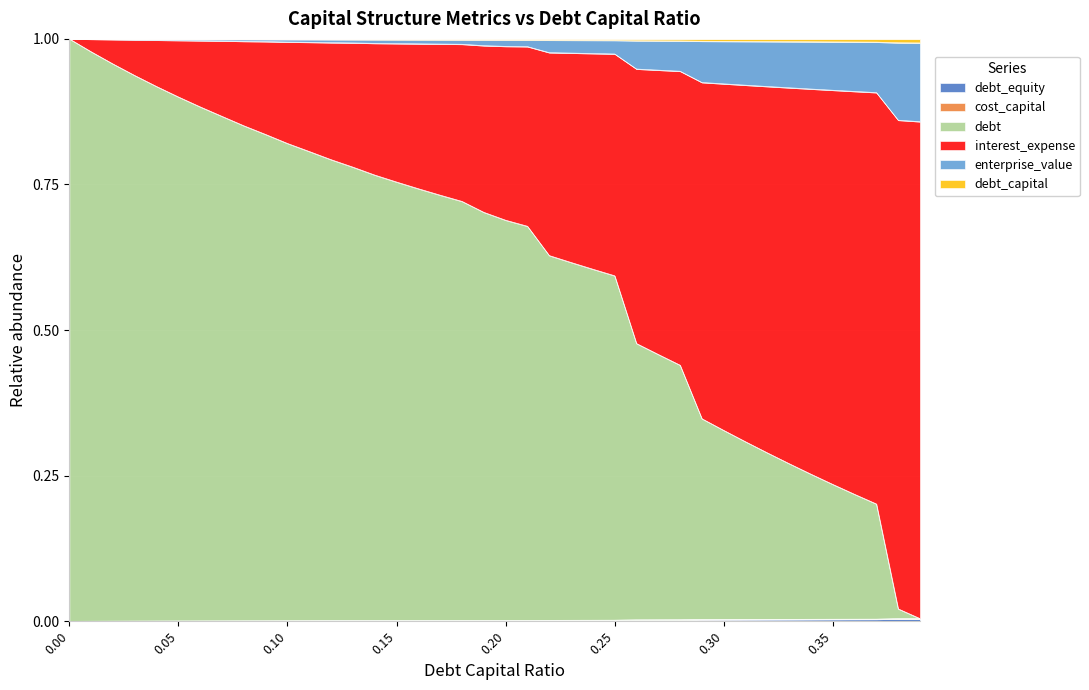

True or false: debt_capital has more than 0 interior local peaks.

False